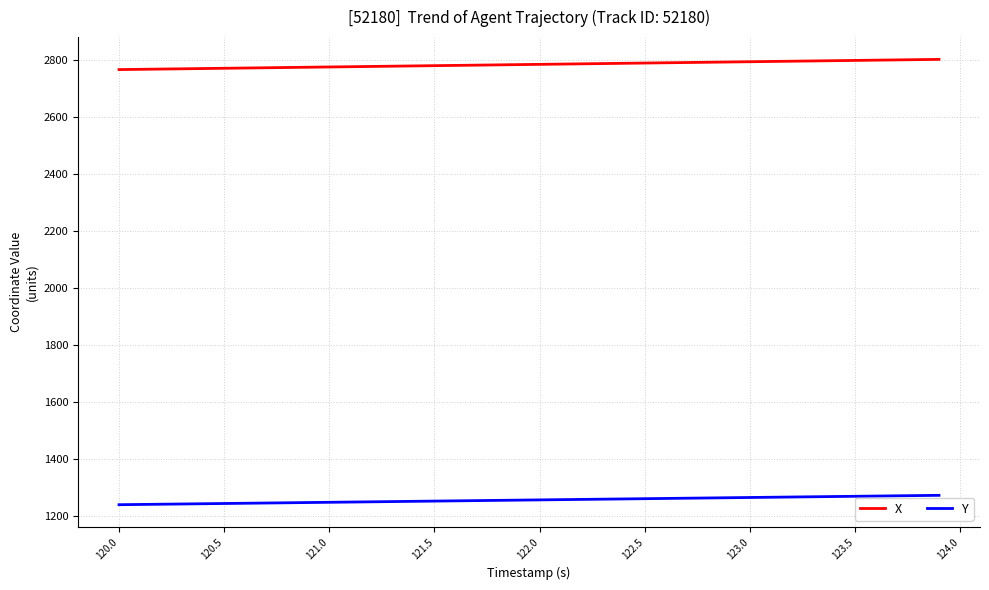

Which series has the largest total across all categories?

X